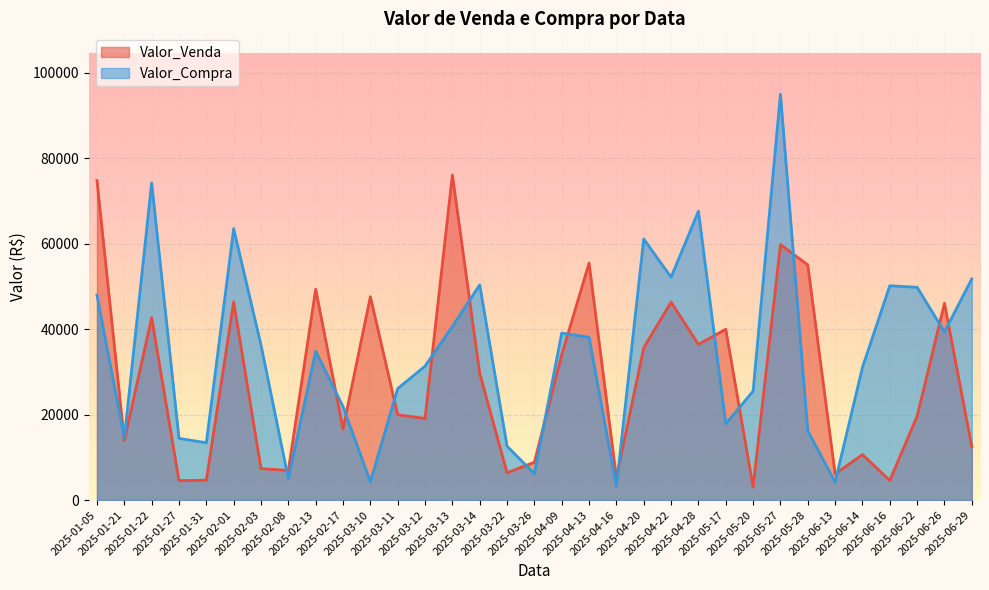

Which series ends up on top after the final intersection of Valor_Compra and Valor_Venda?

Valor_Compra